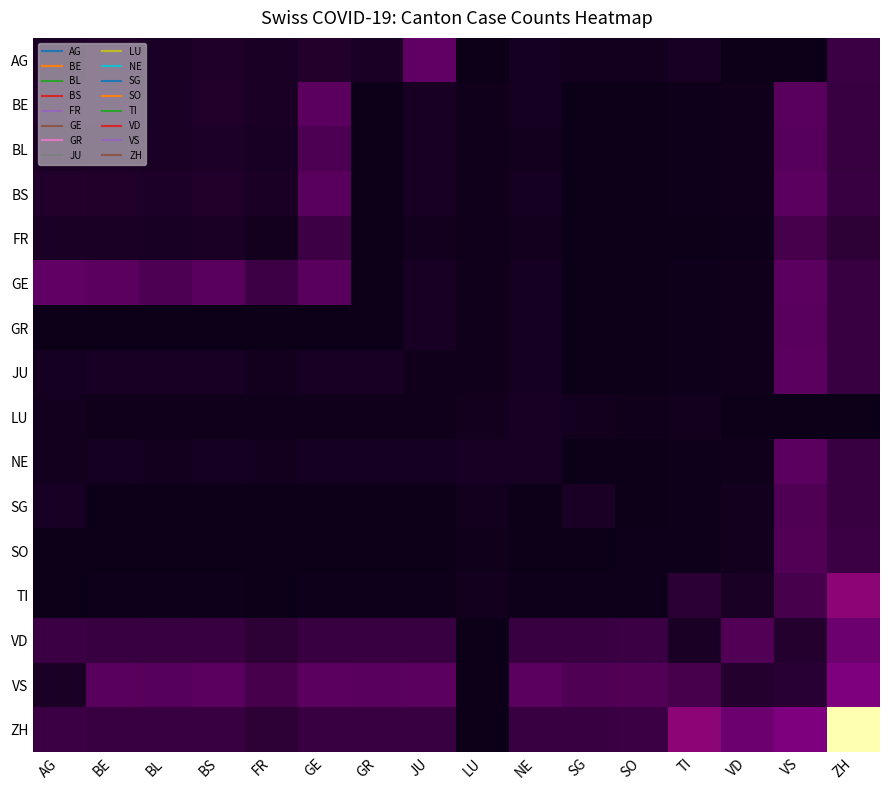

At which category does the chart reach its peak across all series?

ZH